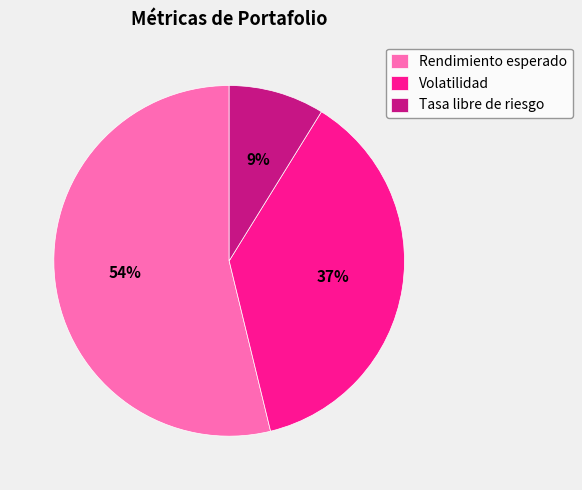

Which has a higher value, Volatilidad or Rendimiento esperado?

Rendimiento esperado